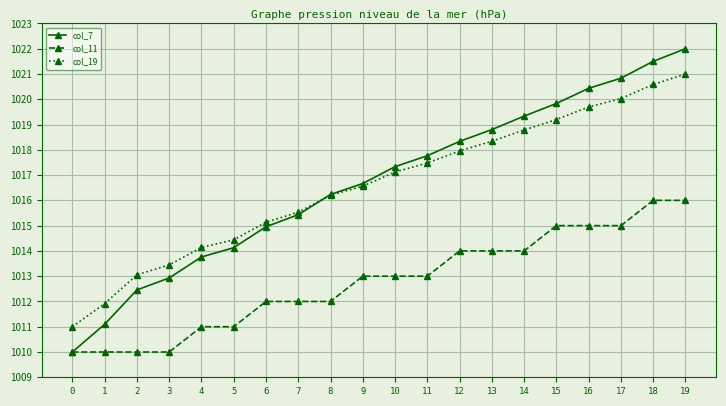

Is the value of col_7 at 6 greater than the value of col_19 at 13?

No